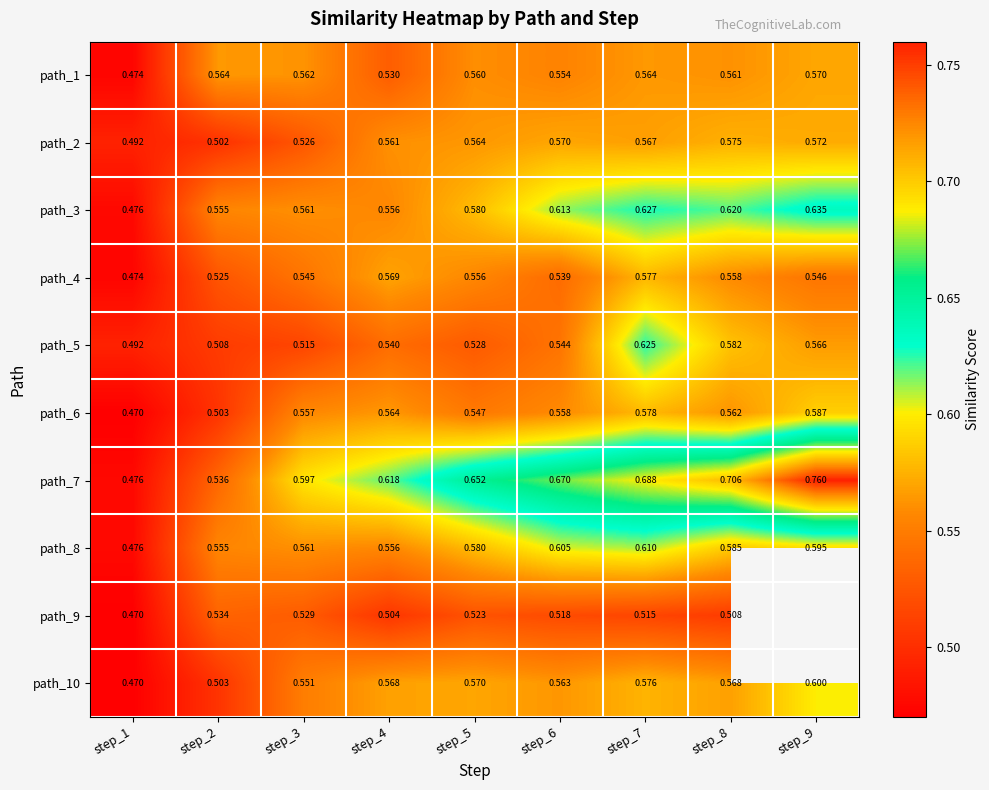

The path_3 series shows 0.6 at step_8. True or false?

True